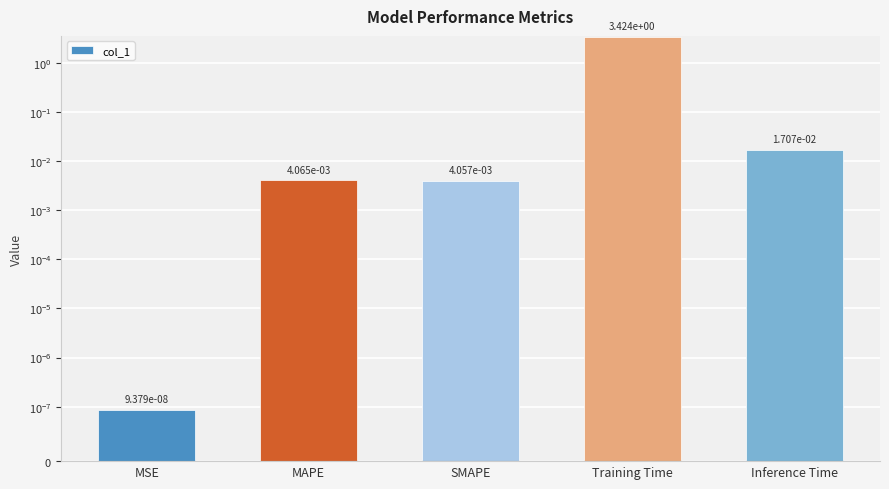

What is the difference between the maximum and minimum values?

3.4